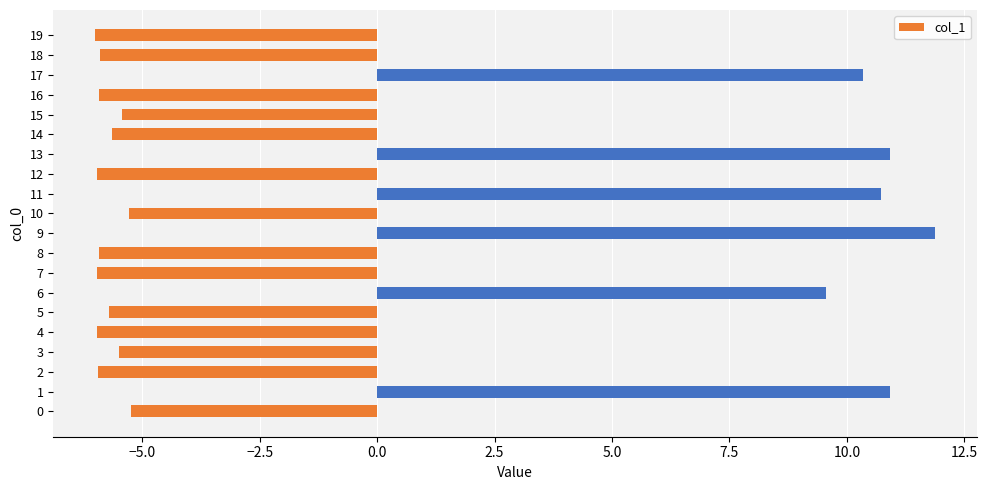

Approximately how many times larger is the value at 11 compared to 6?

1.1